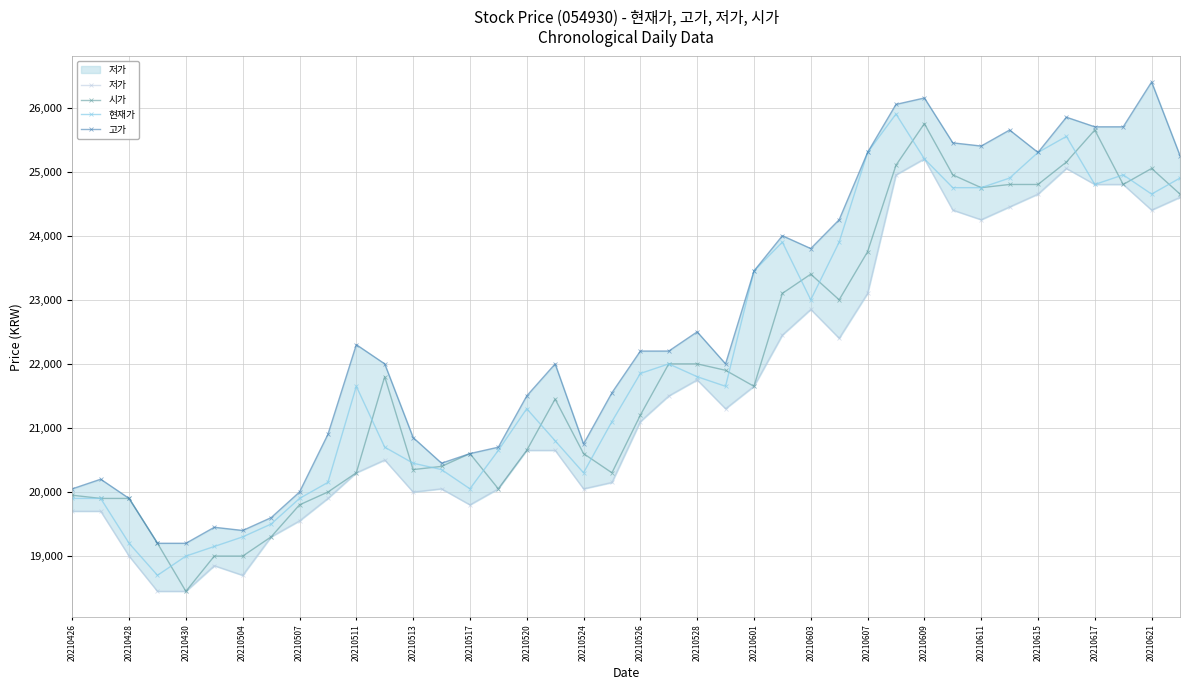

True or false: 현재가 has a value of 37278 at 20210609.

False